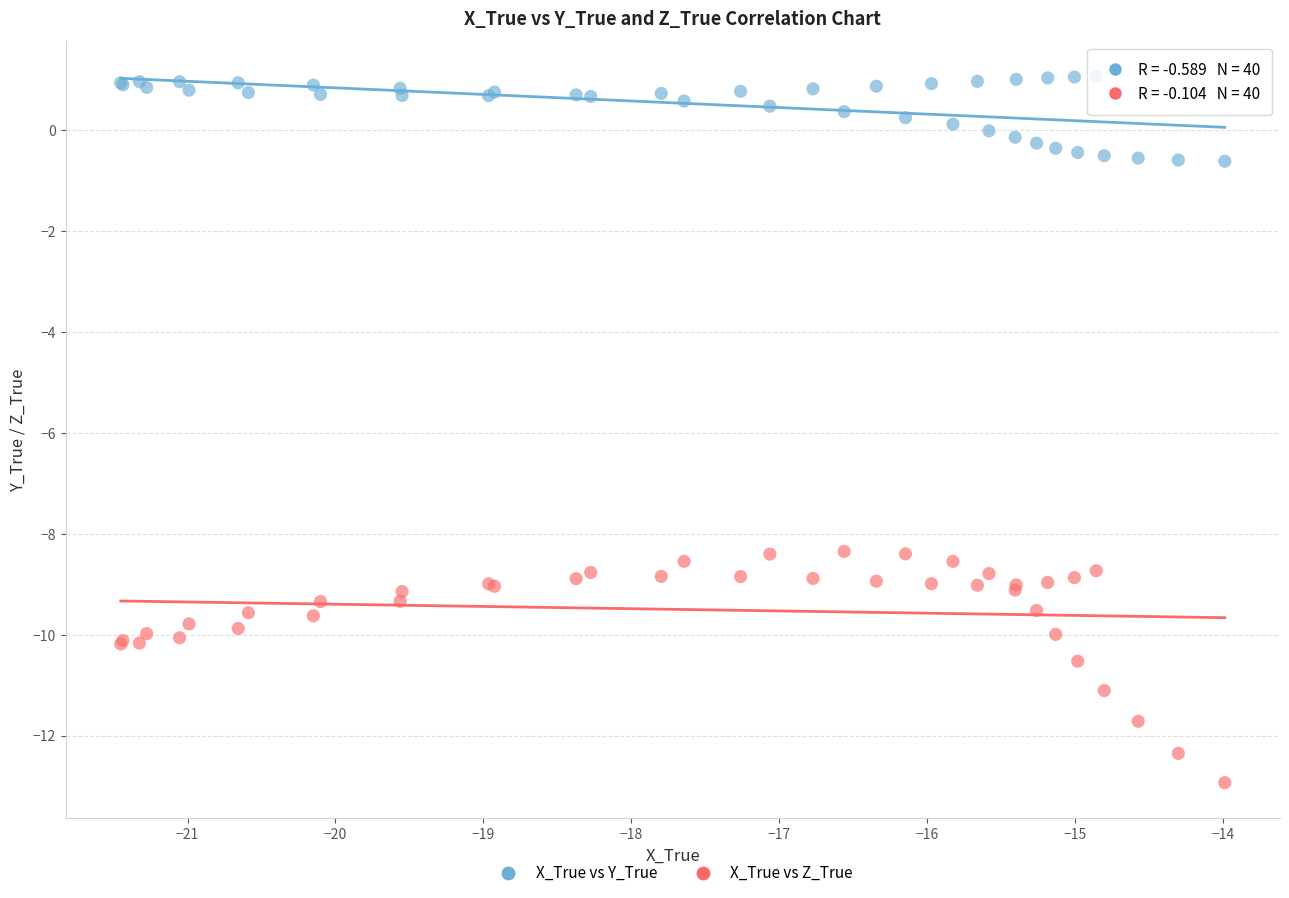

Which series contains the lowest Y value?

X_True vs Z_True